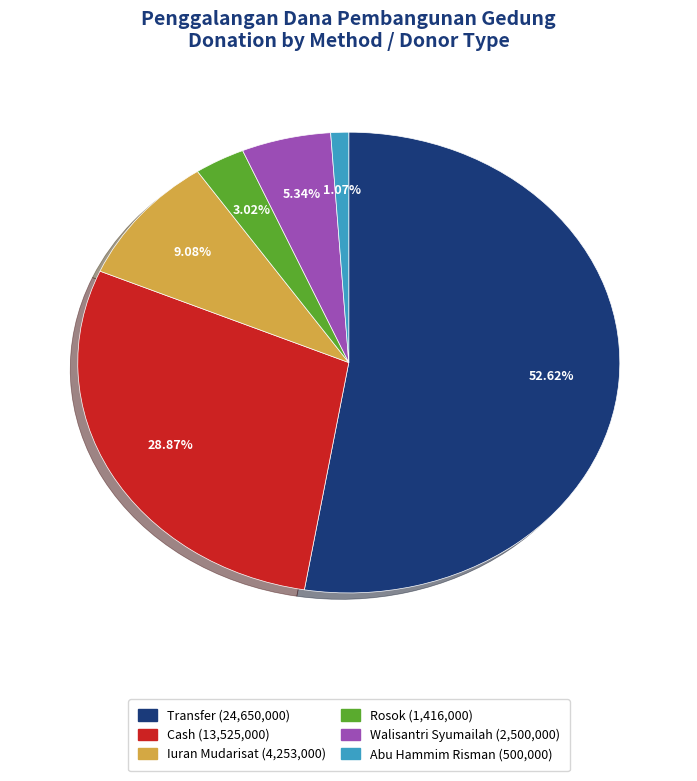

Does any single category account for the majority?

Yes